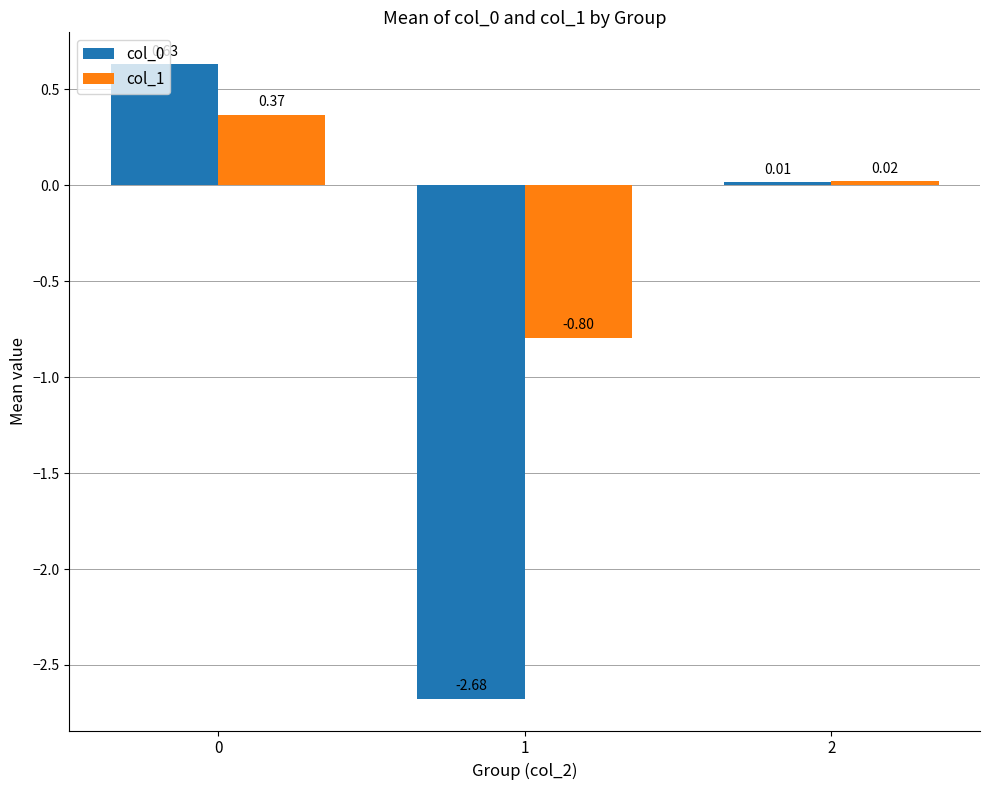

How many data points in col_0 are above 0?

2